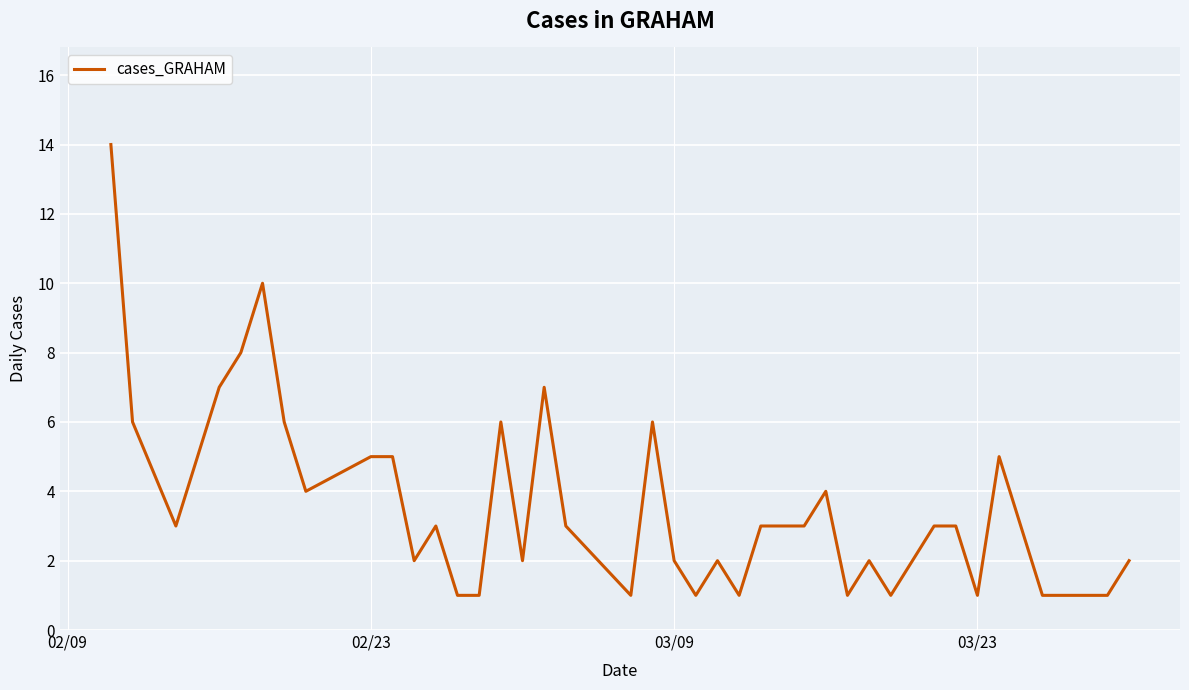

What is the difference between the maximum and minimum values?

13